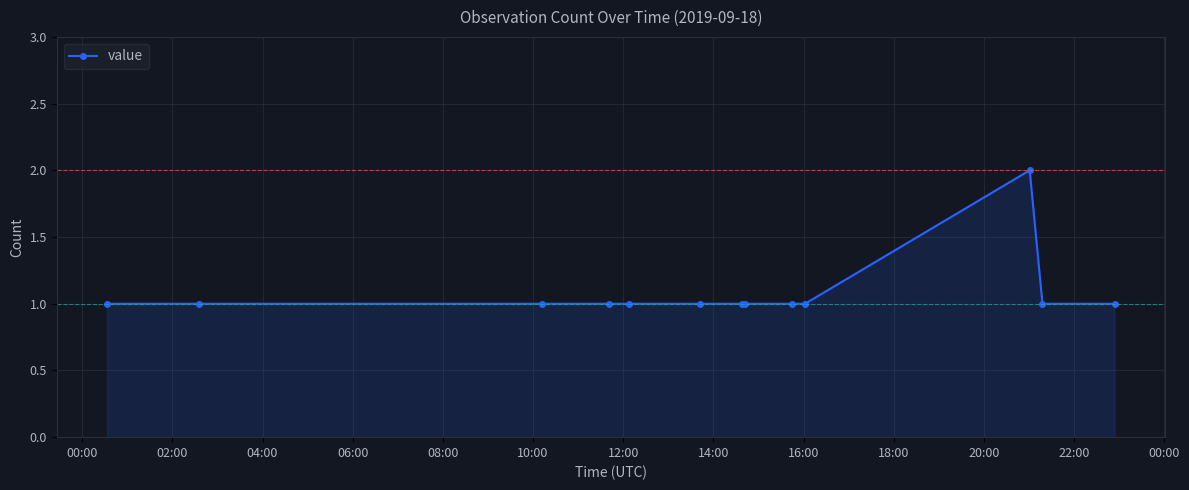

What is the value of the 10th point from the left?

1